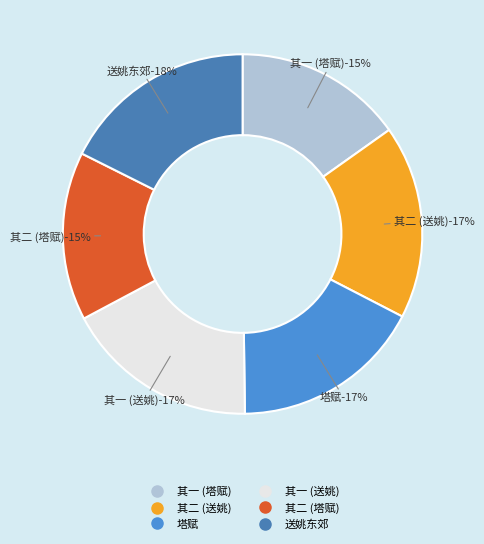

Which slice is the smallest?

花朝梁木公招待家大人同欧子建赵裕子戴安仲邝湛若诸公社集诃林千佛塔赋 其一